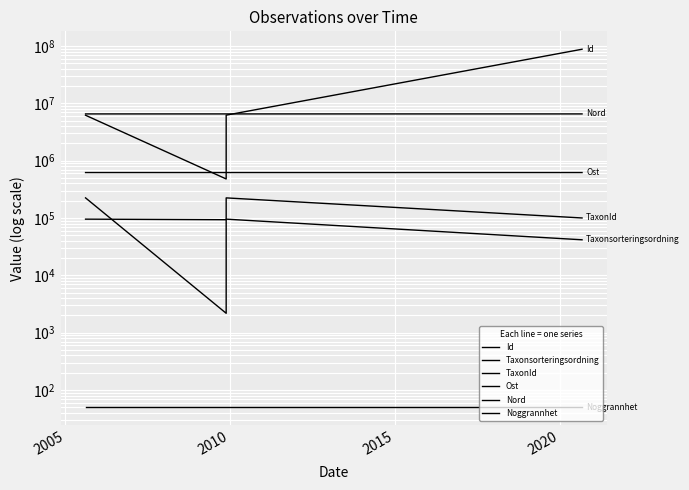

Count the number of data series in this chart.

6